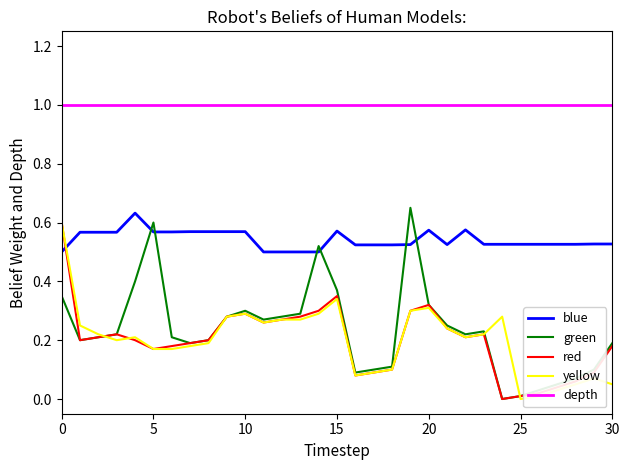

True or false: blue and red cross at least once.

True